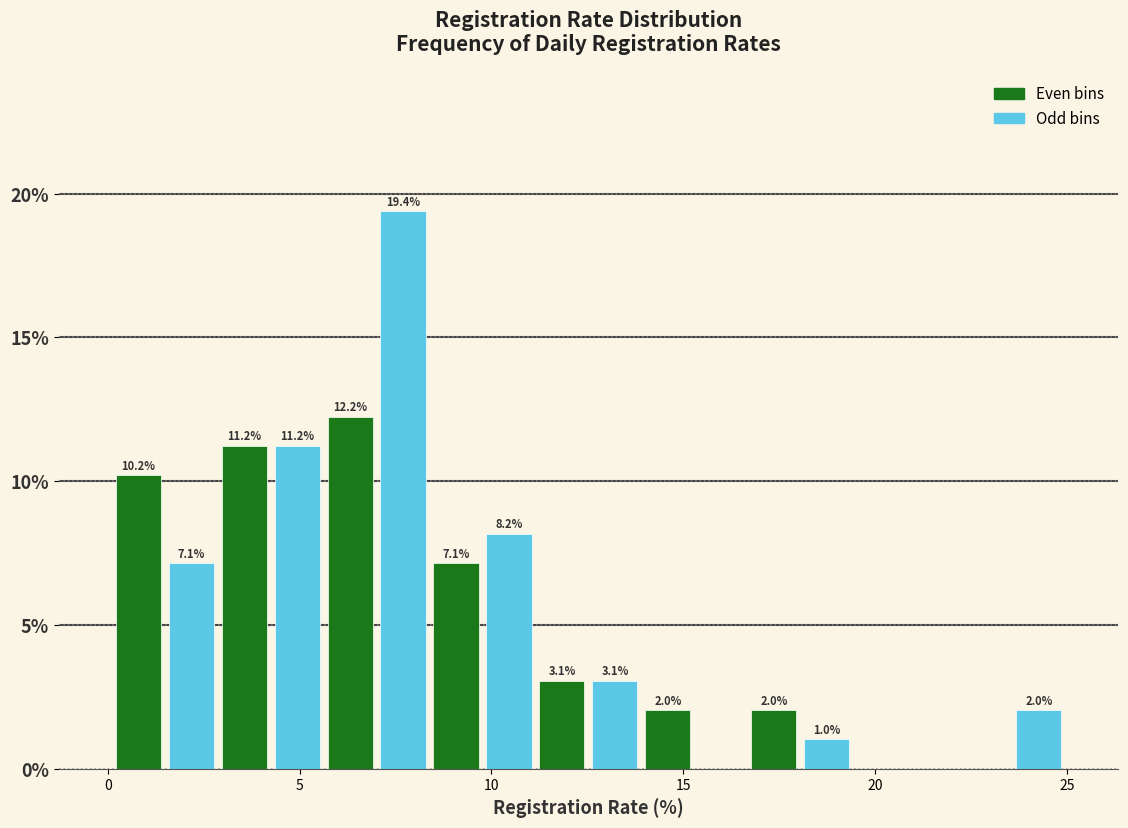

Read against the x-axis, roughly where is the centre of the tallest bar?

7.5